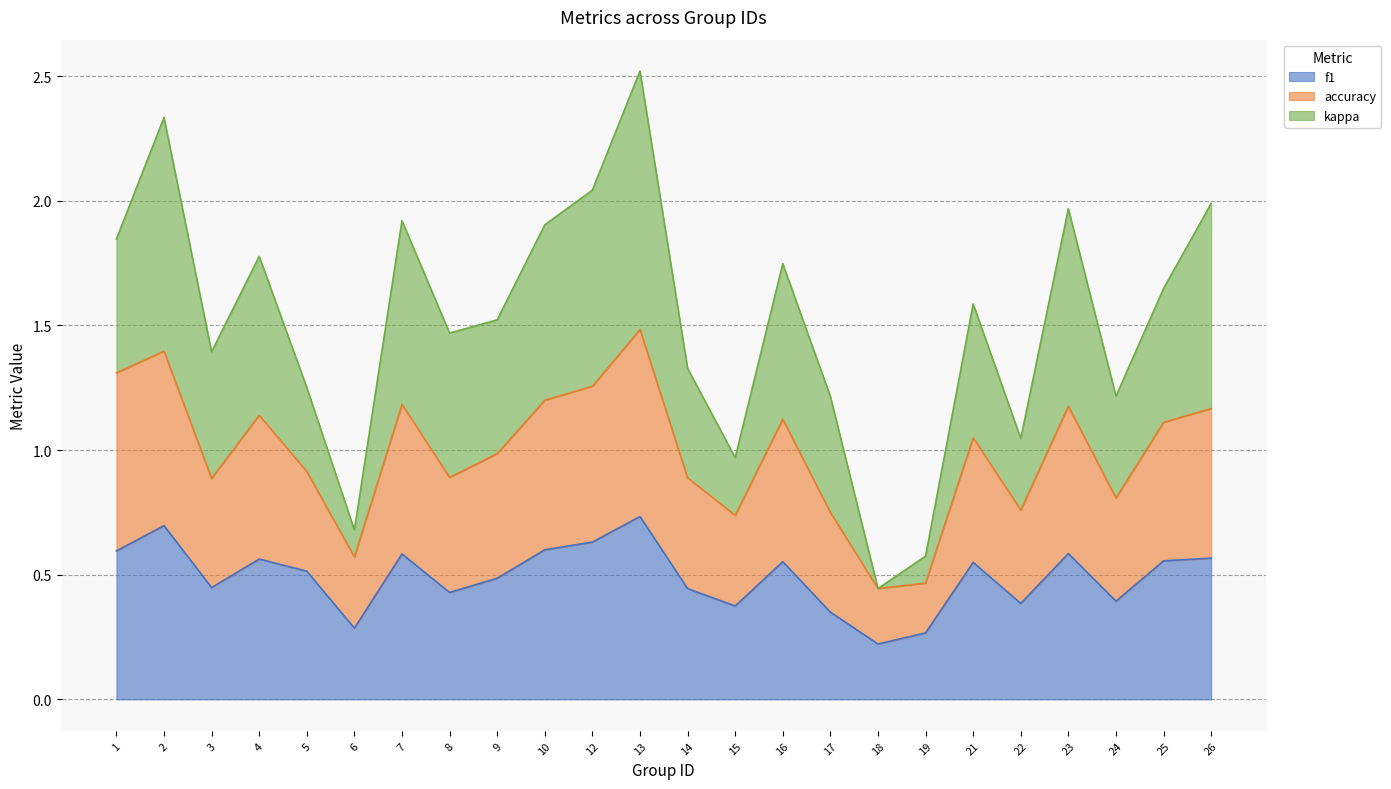

True or false: f1 has a value of 0.4 at 3.

True